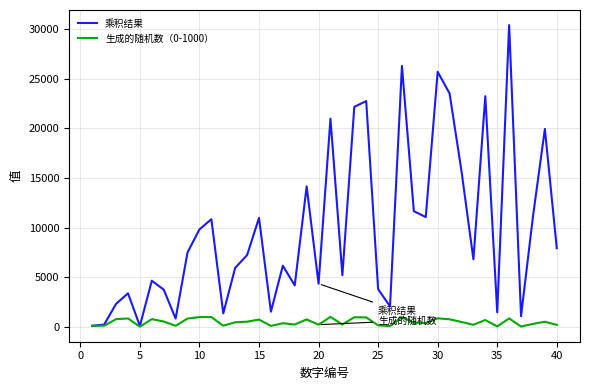

List the series in order of their overall mean, highest first.

乘积结果, 生成的随机数（0-1000）